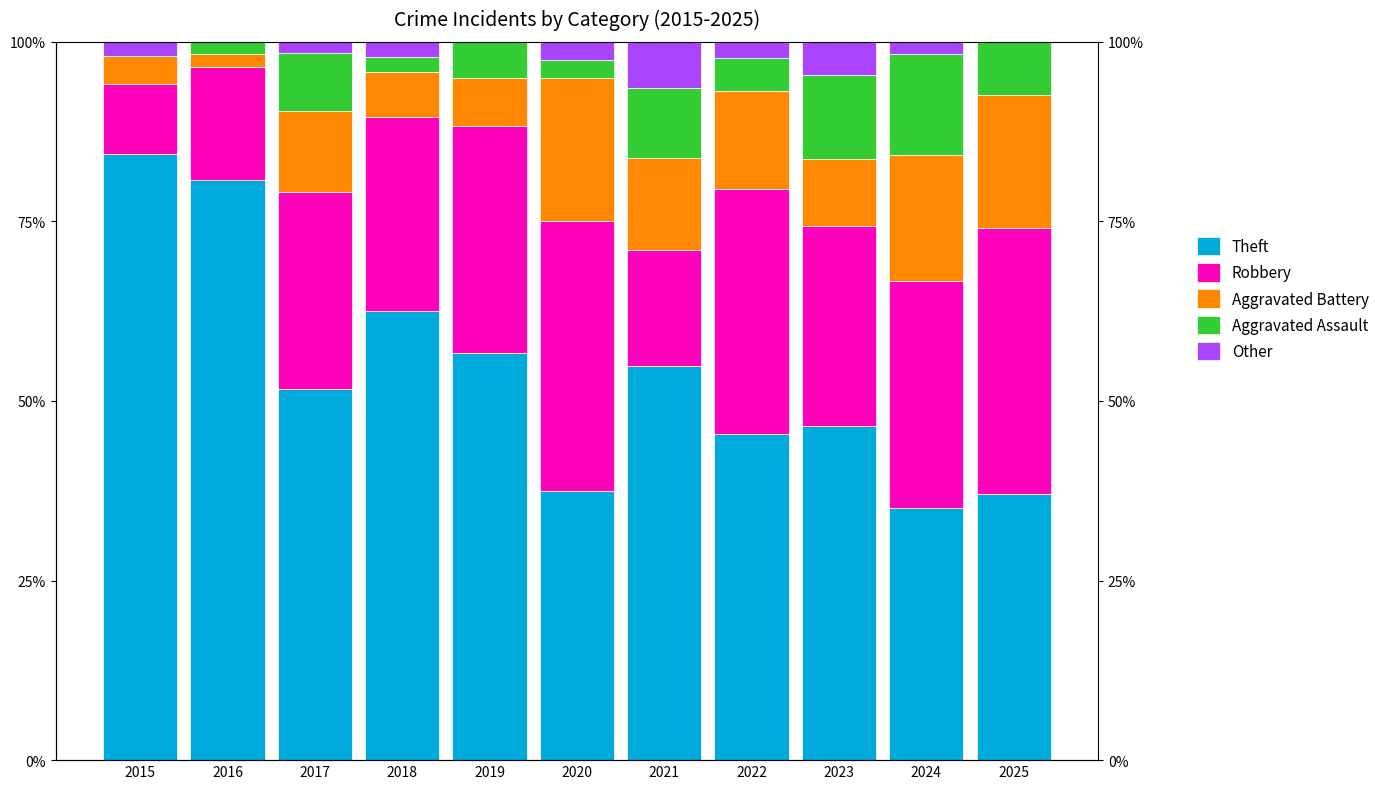

Reading left to right, extract all data points from this chart.

Theft: 84.3	80.7	51.6	62.5	56.7	37.5	54.8	45.5	46.5	35.1	37.0
Robbery: 9.8	15.8	27.4	27.1	31.7	37.5	16.1	34.1	27.9	31.6	37.0
Aggravated Battery: 3.9	1.8	11.3	6.2	6.7	20.0	12.9	13.6	9.3	17.5	18.5
Aggravated Assault: 0.0	1.8	8.1	2.1	5.0	2.5	9.7	4.5	11.6	14.0	7.4
Other: 2.0	0.0	1.6	2.1	0.0	2.5	6.5	2.3	4.7	1.8	0.0